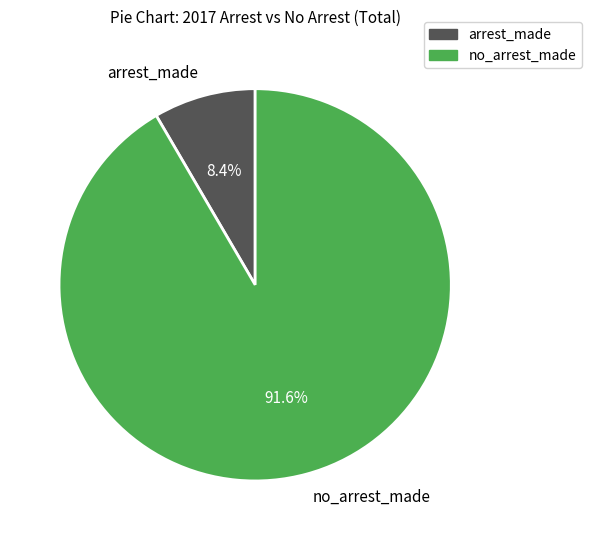

Count the number of slices in the pie.

2